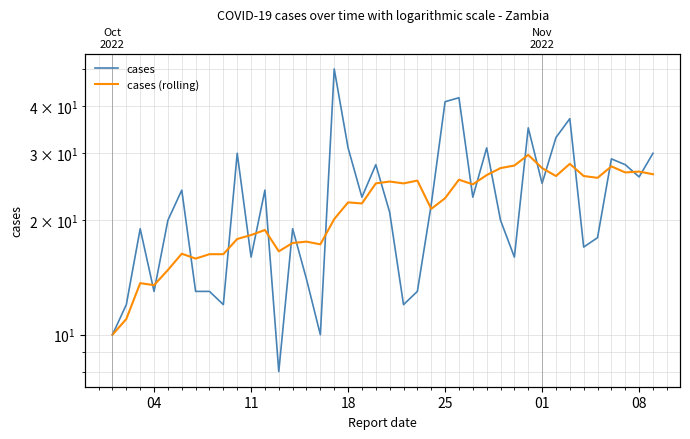

At how many categories does at least one series exceed 46?

1